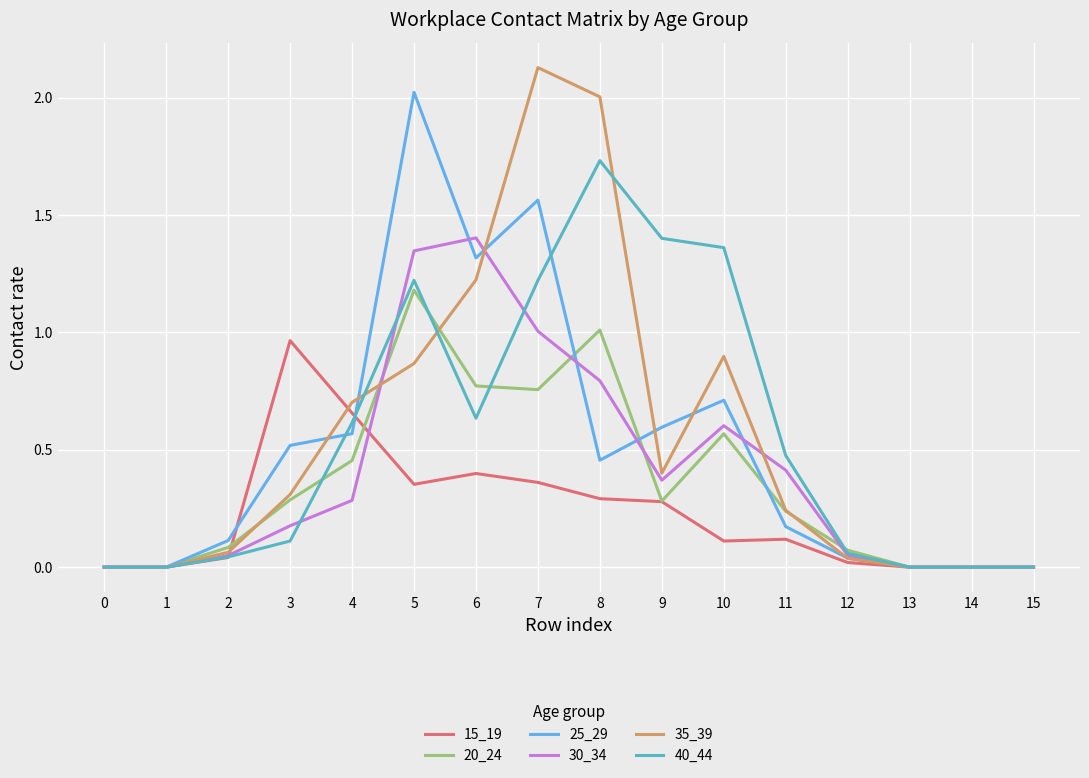

How many lines are shown in the chart?

6